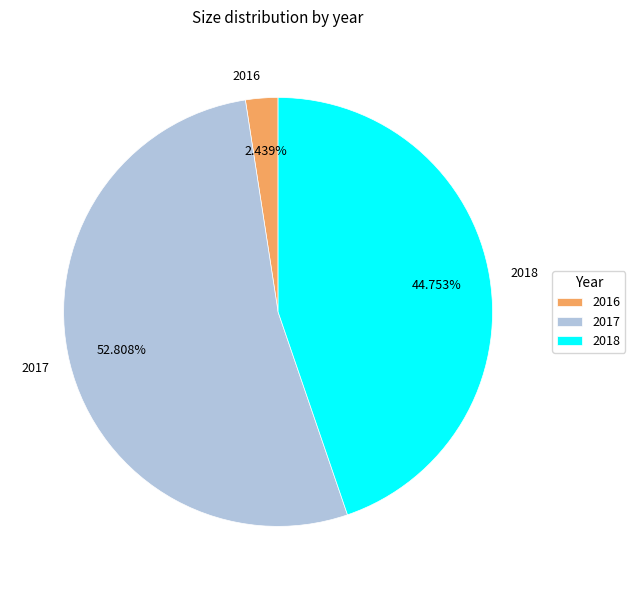

The 2016 slice represents 16% of the pie. True or false?

False